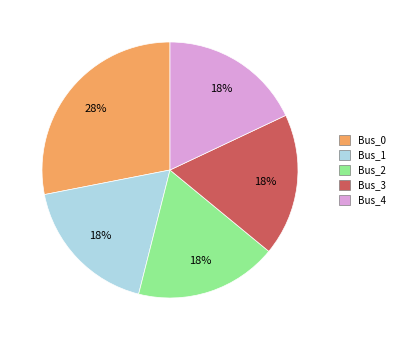

What is the largest slice in the pie chart?

Bus_0